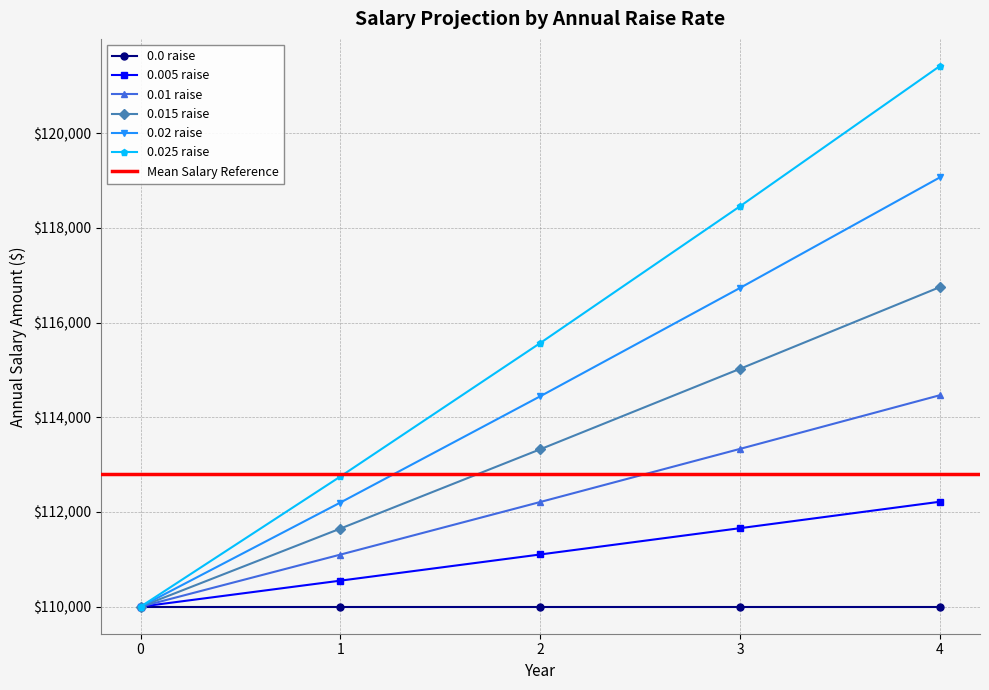

List the labels in order of 0.01 raise value, smallest first.

0, 1, 2, 3, 4